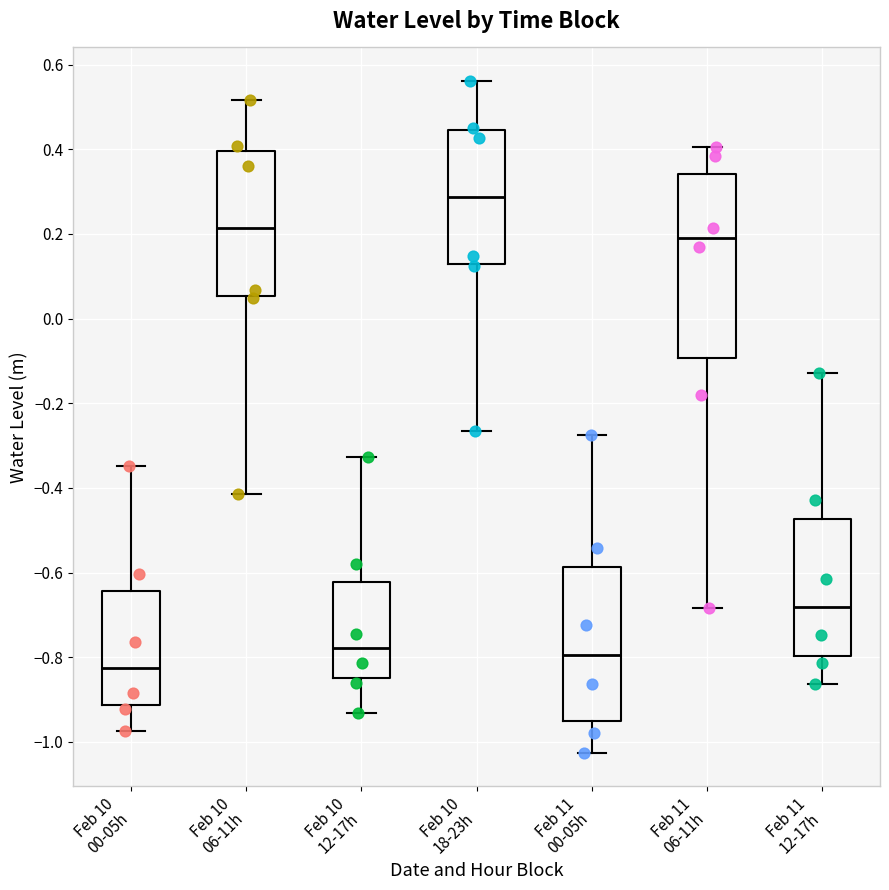

Reading left to right, transcribe this box plot: for each box, give where its median line is, the range the box spans, and where its two whiskers end, as read against the y-axis. The values are not printed on the chart, so give them approximately, as read against the axis.

Feb 10 00-05h: median -0.82, box -0.92 to -0.64, whiskers -0.98 to -0.34
Feb 10 06-11h: median 0.22, box 0.06 to 0.40, whiskers -0.42 to 0.52
Feb 10 12-17h: median -0.78, box -0.84 to -0.62, whiskers -0.94 to -0.32
Feb 10 18-23h: median 0.28, box 0.12 to 0.44, whiskers -0.26 to 0.56
Feb 11 00-05h: median -0.80, box -0.96 to -0.58, whiskers -1.02 to -0.28
Feb 11 06-11h: median 0.20, box -0.10 to 0.34, whiskers -0.68 to 0.40
Feb 11 12-17h: median -0.68, box -0.80 to -0.48, whiskers -0.86 to -0.12